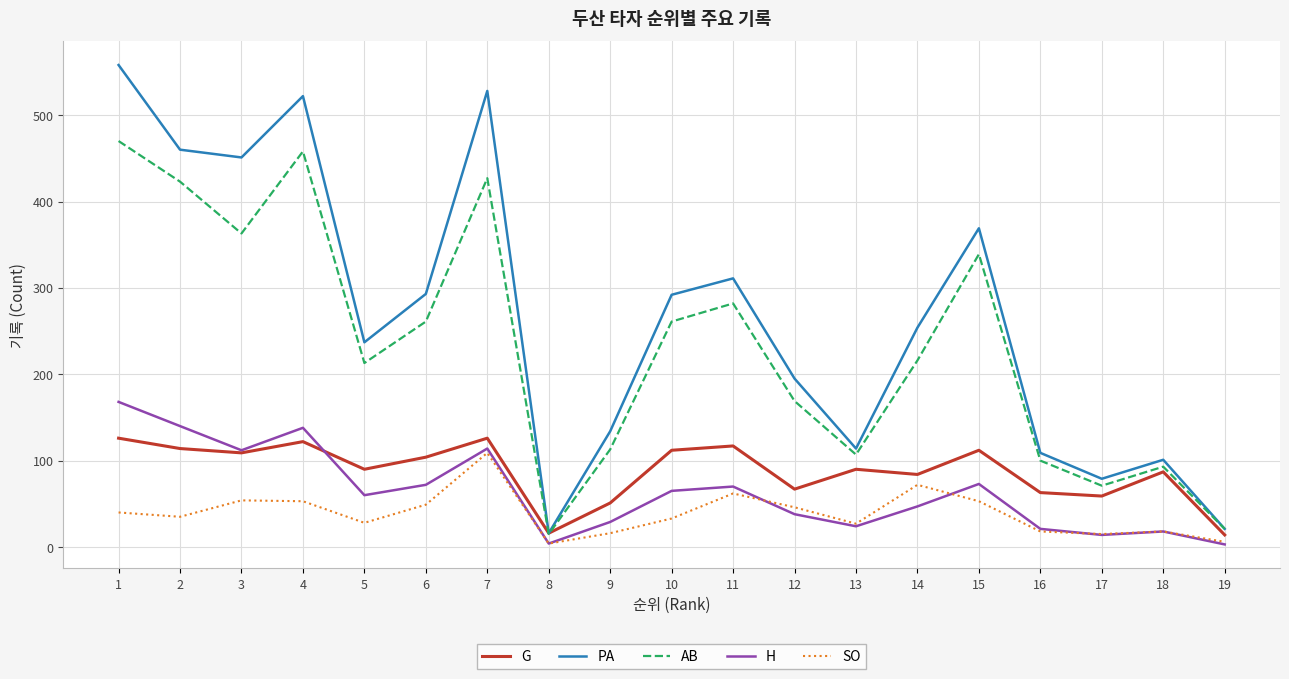

Between 1 and 9, which series saw the biggest shift?

PA